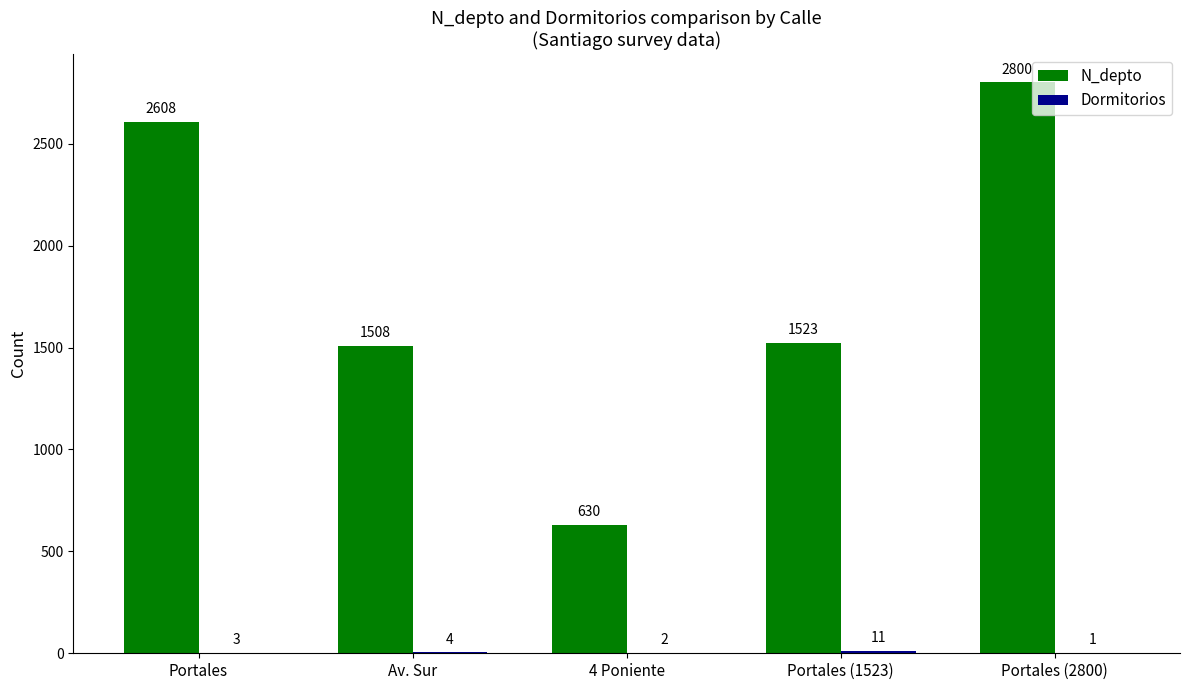

Is it true that N_depto equals 339 at Portales (1523)?

False